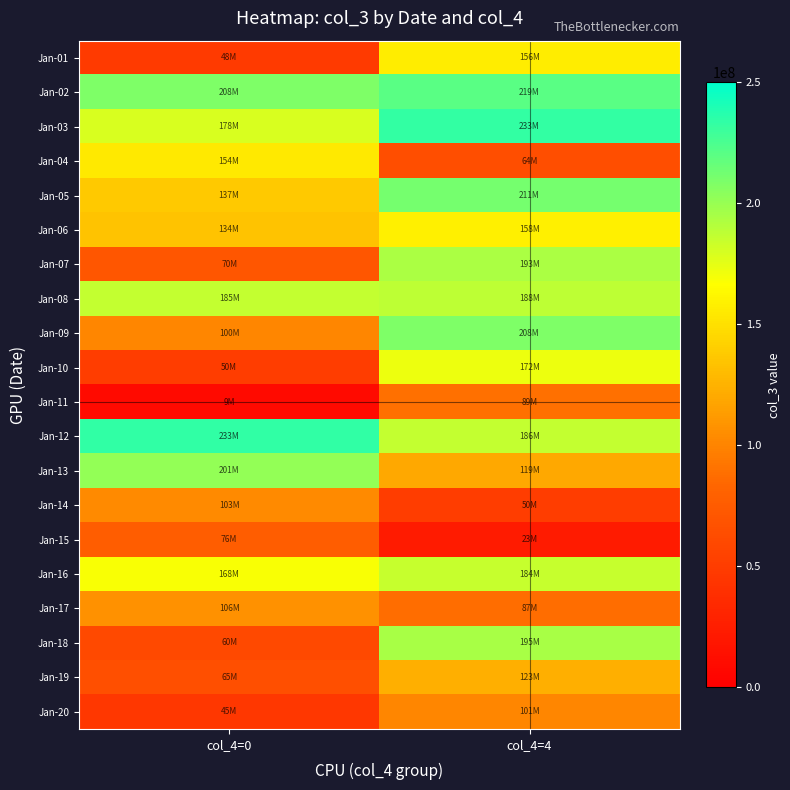

Rank the series by their maximum value, from lowest to highest.

Jan-15, Jan-11, Jan-20, Jan-14, Jan-17, Jan-19, Jan-04, Jan-01, Jan-06, Jan-10, Jan-16, Jan-08, Jan-07, Jan-18, Jan-13, Jan-09, Jan-05, Jan-02, Jan-03, Jan-12